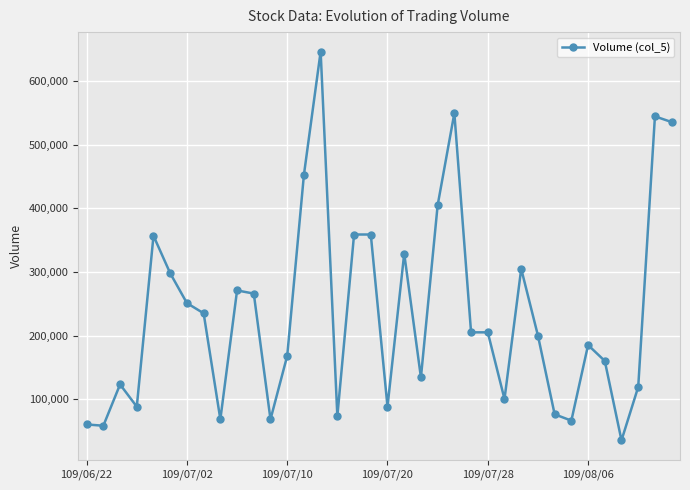

What is the value of the 30th point from the left?

66000